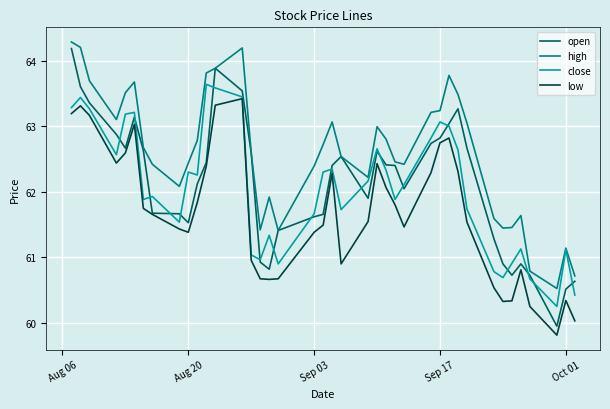

What is the average value of the high series?

62.6